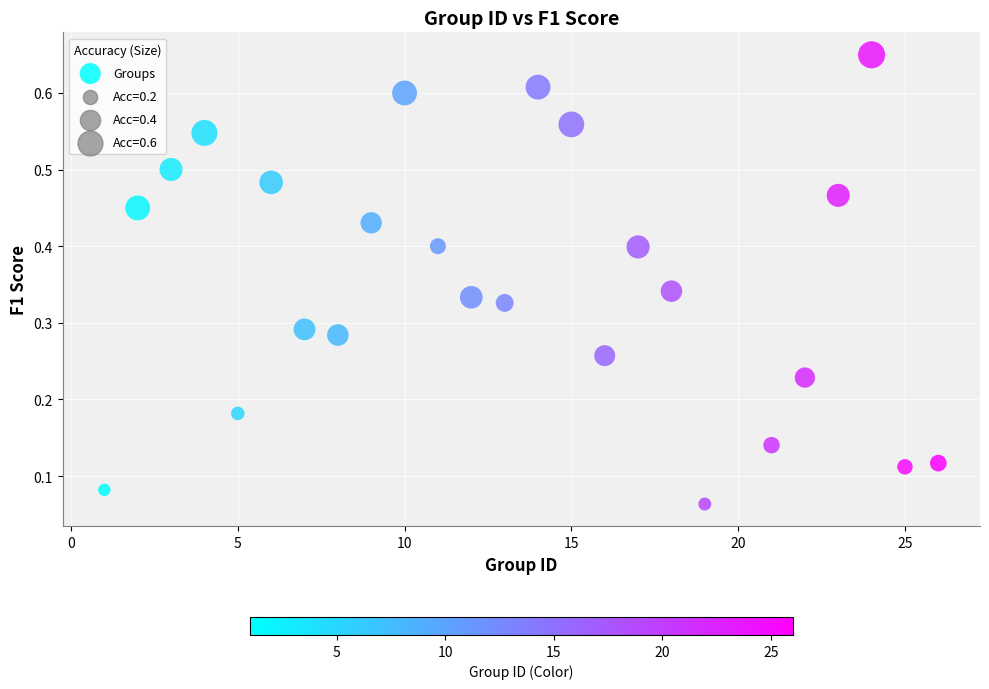

What is the range of X values (max minus min)?

25.0